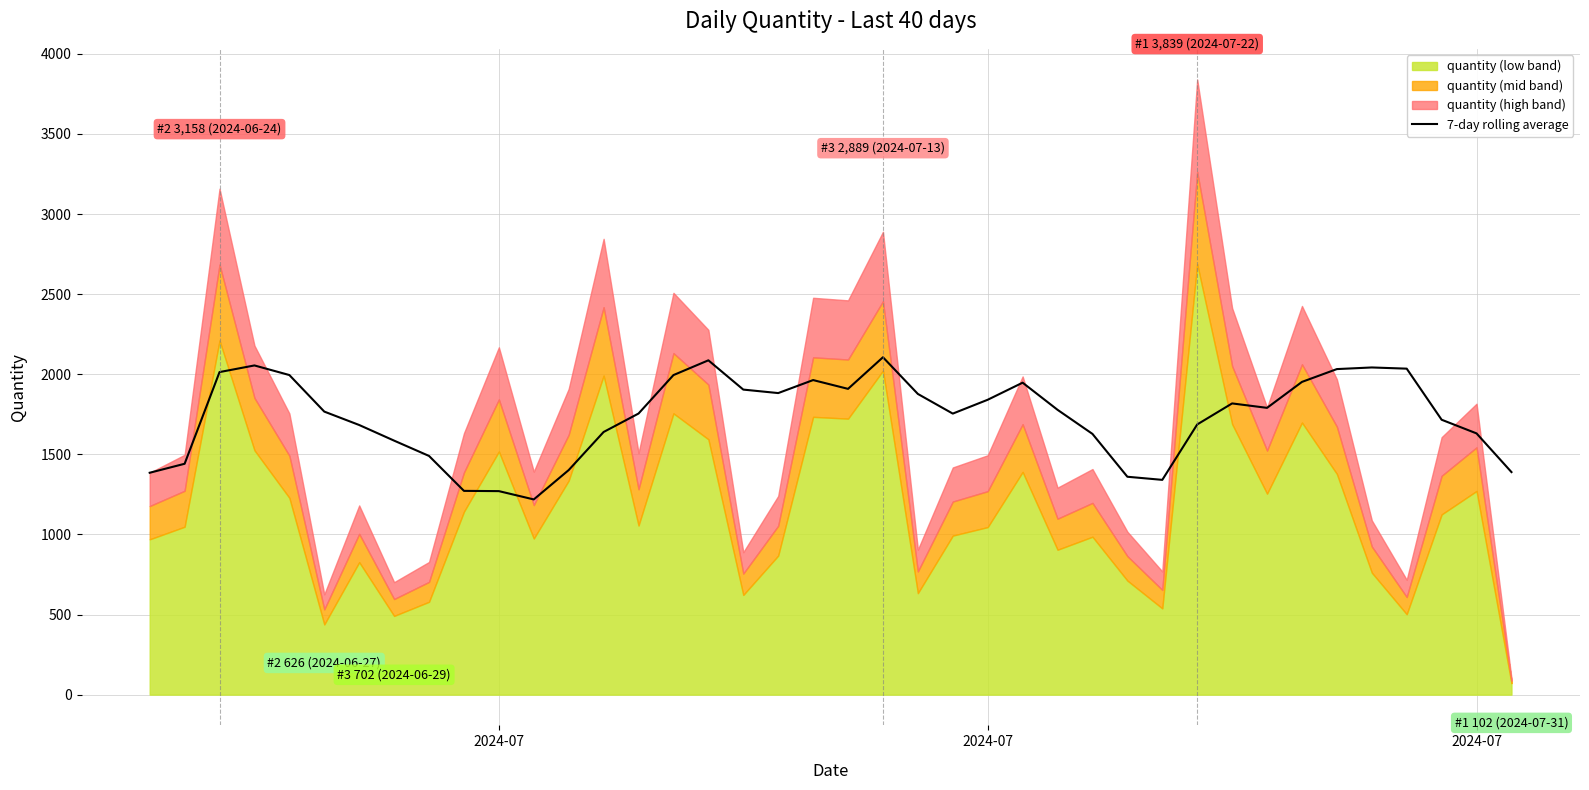

How many lines are shown in the chart?

1